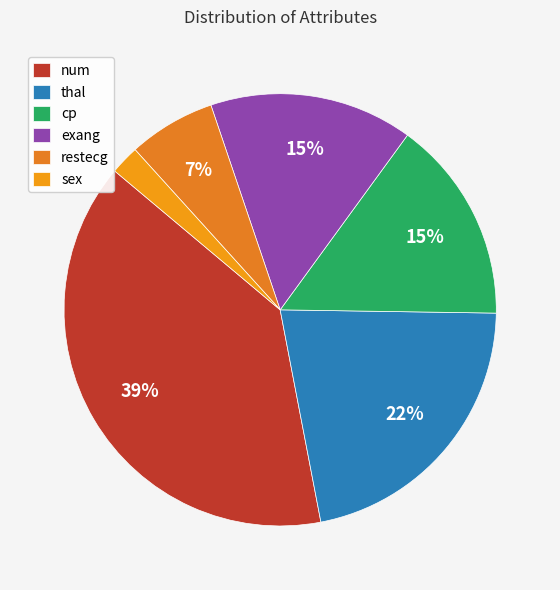

Which slice is the smallest?

sex